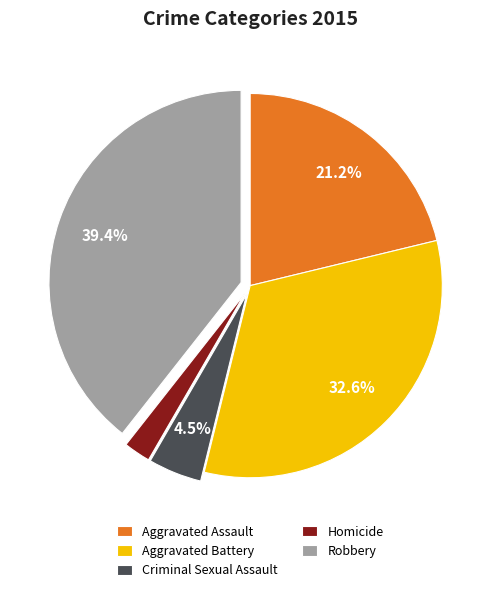

Is there a majority slice in this chart?

No